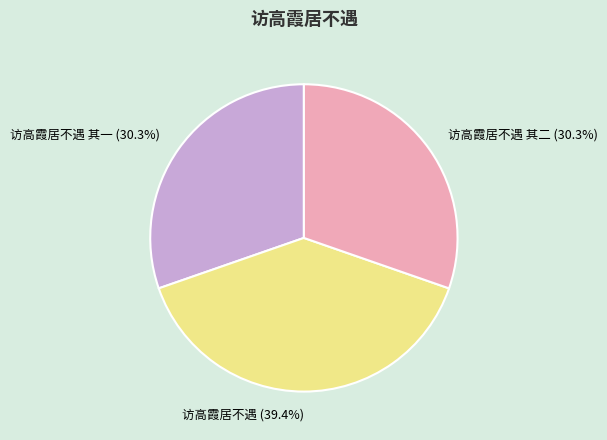

What is the total percentage of 访高霞居不遇 其一 and 访高霞居不遇?

69.7%